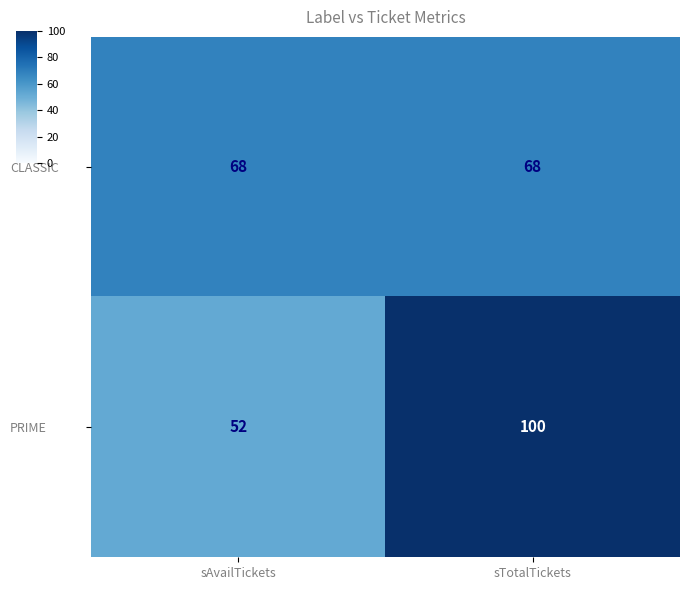

What is the sum of the PRIME values at sAvailTickets and sTotalTickets?

152